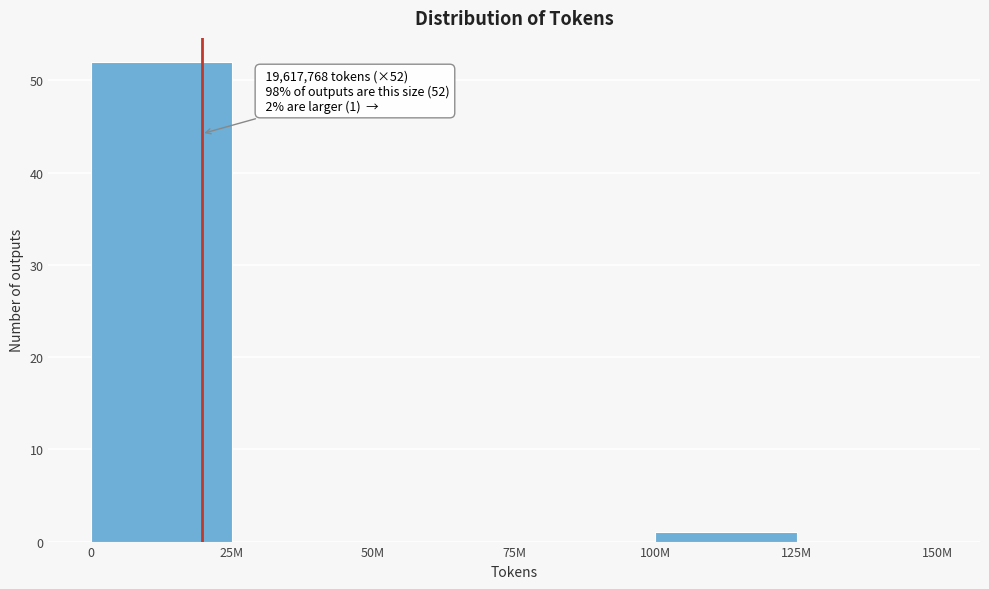

Reading right to left, transcribe all the data shown in this chart.

125M=0	100M=1	75M=0	50M=0	25M=0	0=52